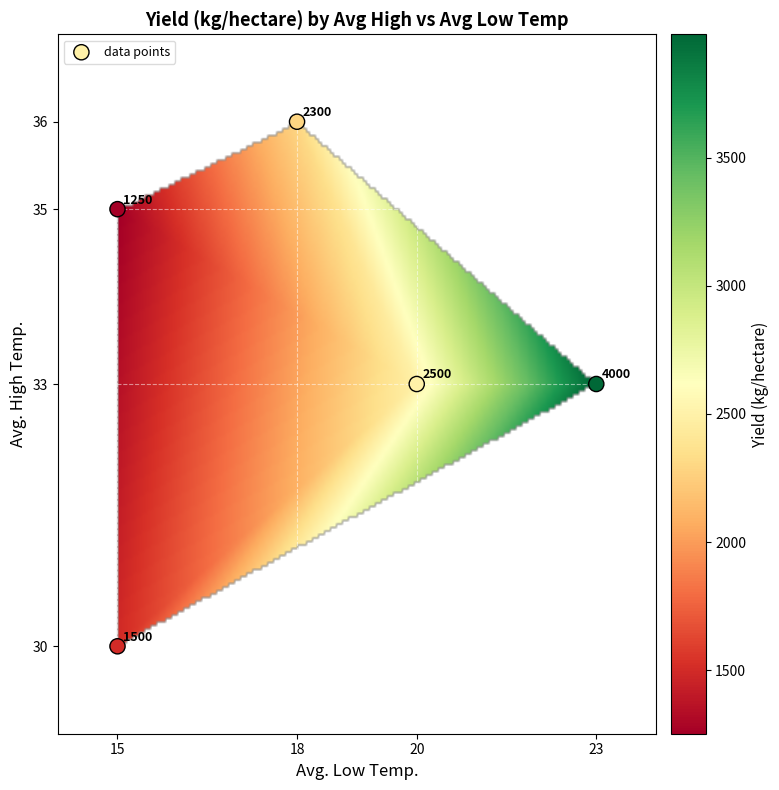

What Y value in the scatter plot is closest to 33?

33